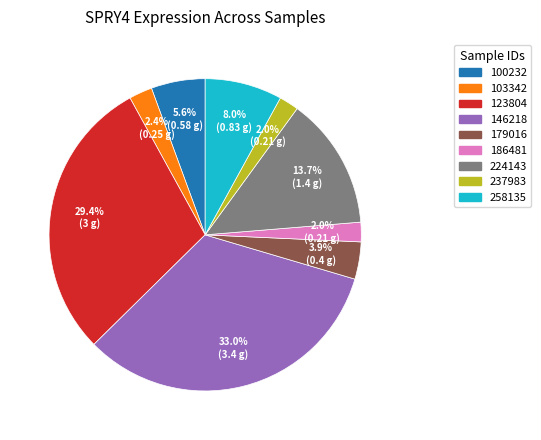

How many slices are in this pie chart?

9